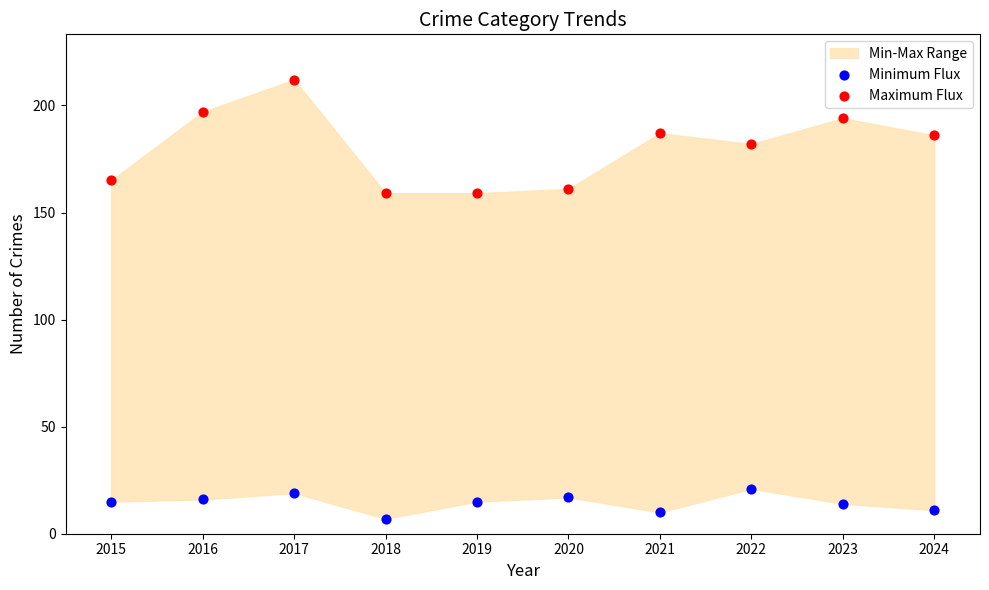

Which series has the widest spread of Y values?

Maximum Flux